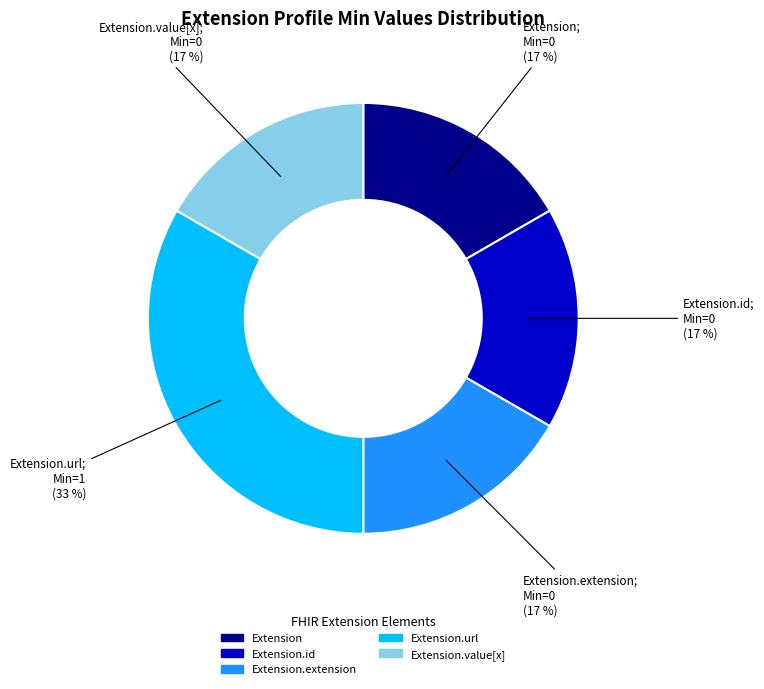

Is there a majority slice in this chart?

No